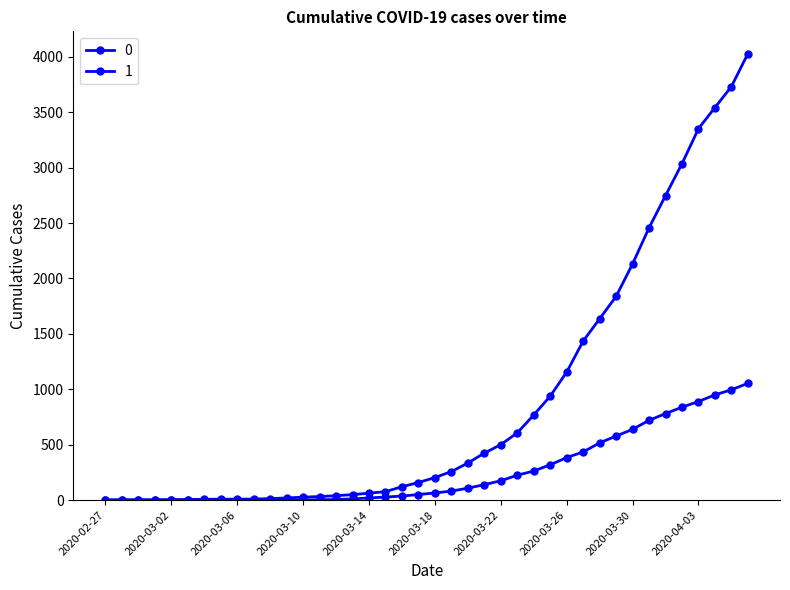

Is this an area chart (filled region under the line)?

No